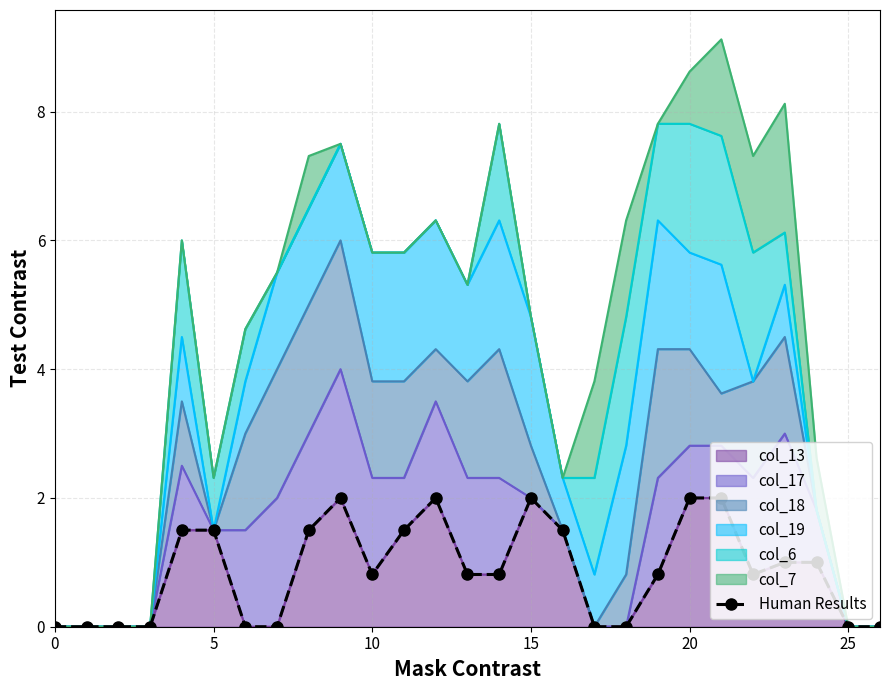

The value of col_13 at 5 is 2.7. True or false?

False